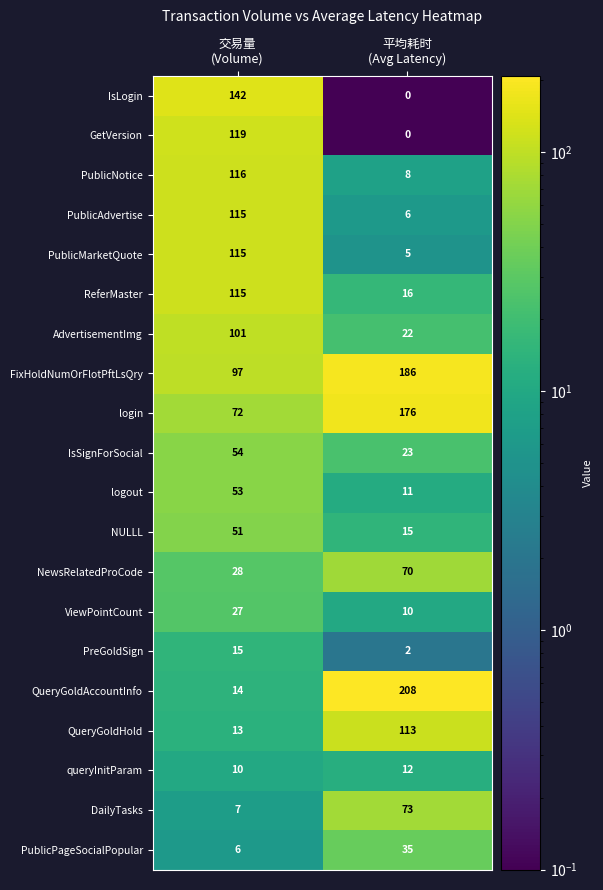

What is the maximum value for AdvertisementImg?

101